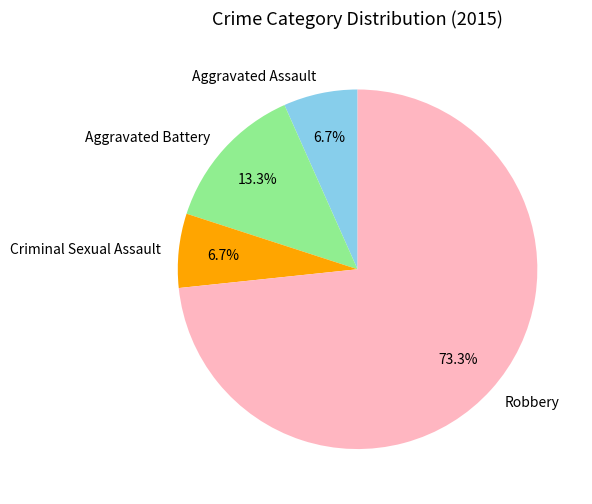

How much of the chart is everything except Criminal Sexual Assault?

93.3%